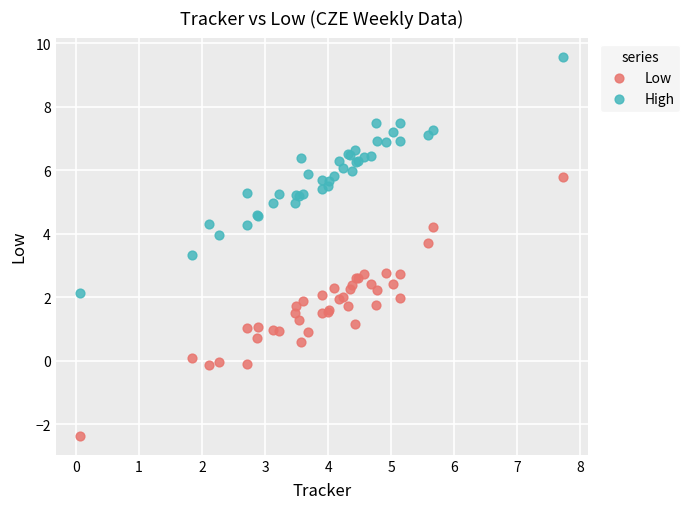

What are all the series names shown in the legend?

Low, High